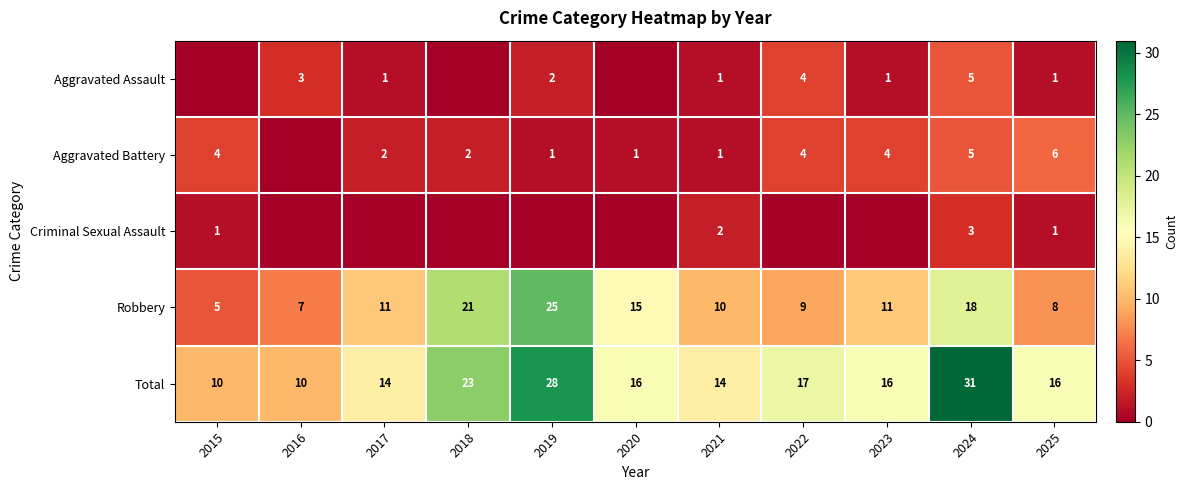

Is it true that Aggravated Battery equals 3 at 2017?

False